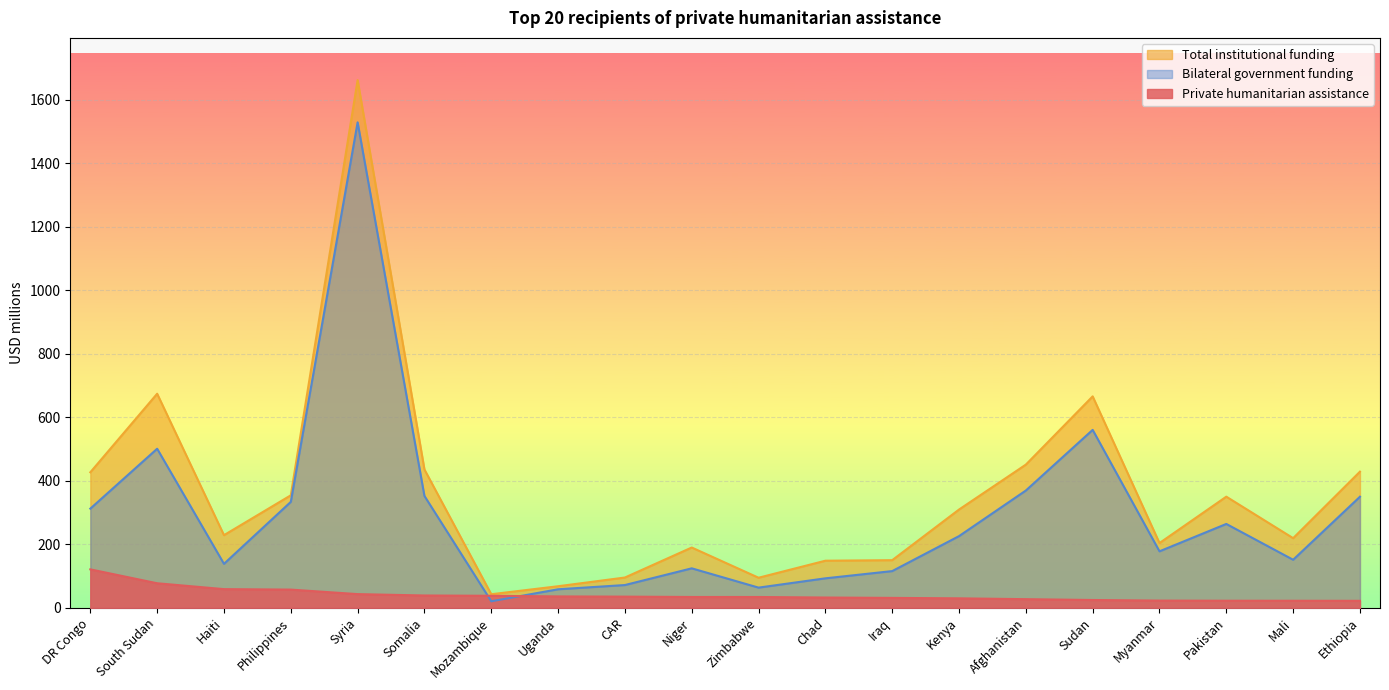

What is the difference between the maximum and minimum values in the Bilateral government funding series?

1508.3